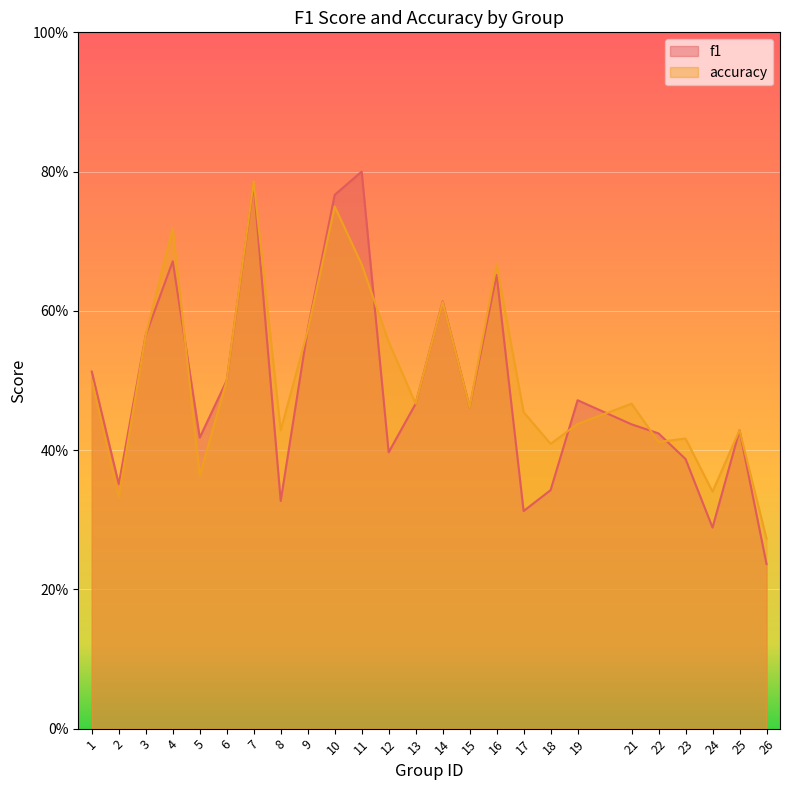

Which category has the highest value across all series?

11